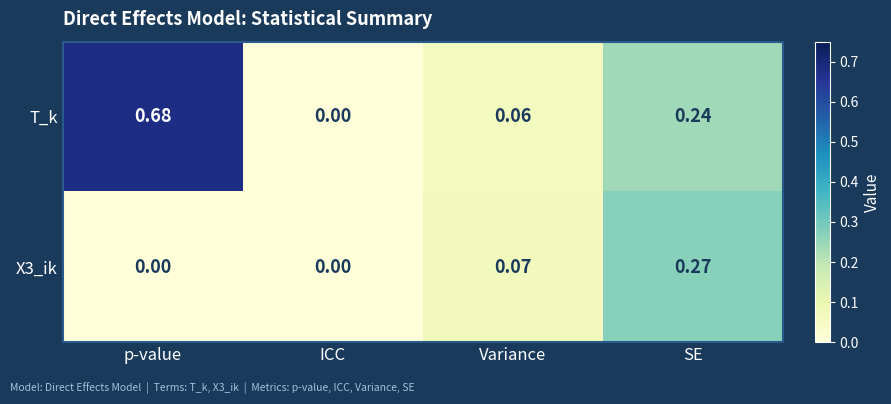

Which category has the highest value in the T_k series?

p-value